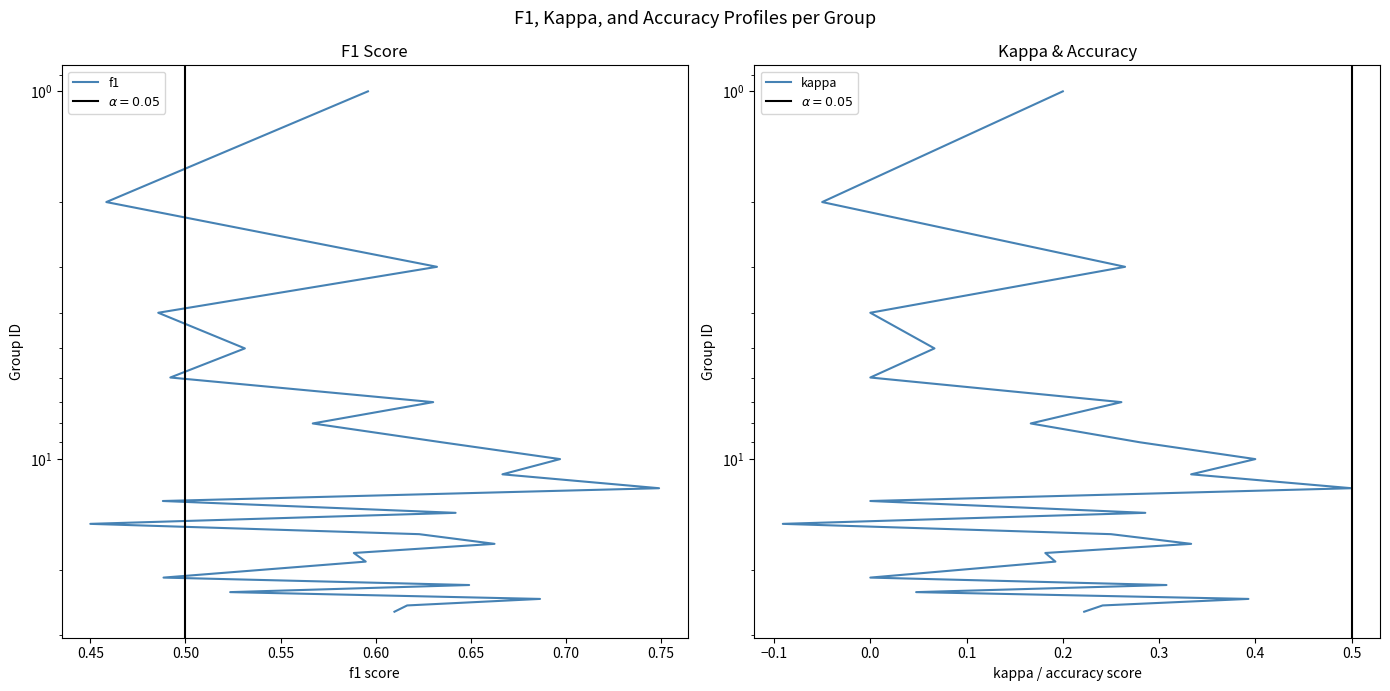

Is this an area chart (filled region under the line)?

No